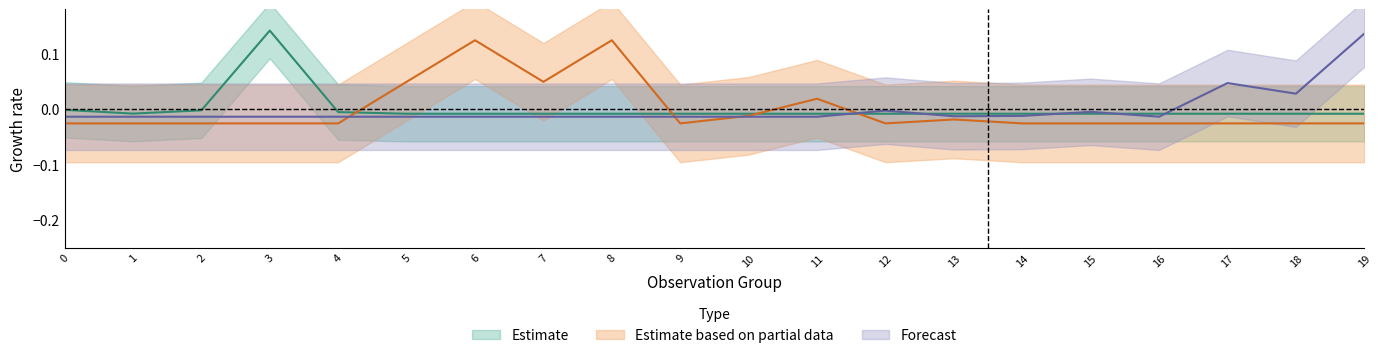

What is the difference between the second highest and second lowest values in the Geartype 2 area series?

0.1